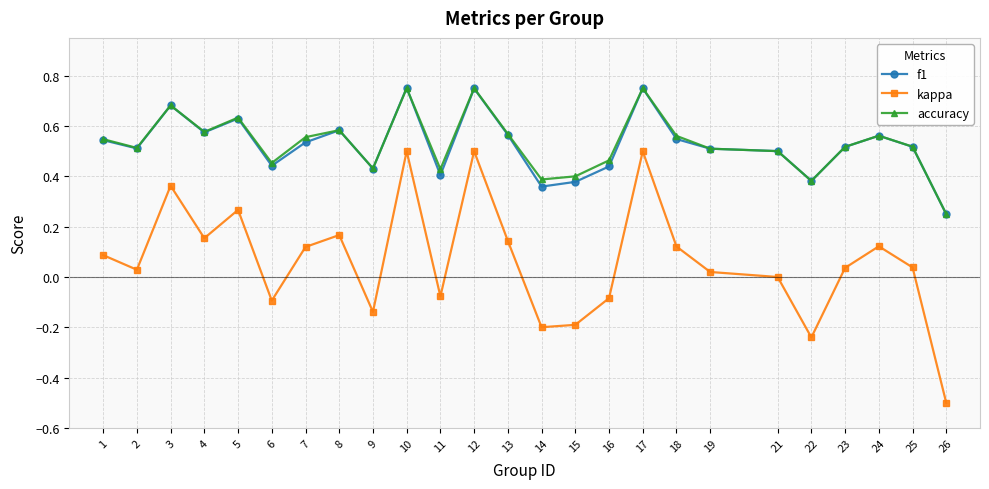

Is the value of kappa at 5 greater than the value of f1 at 4?

No